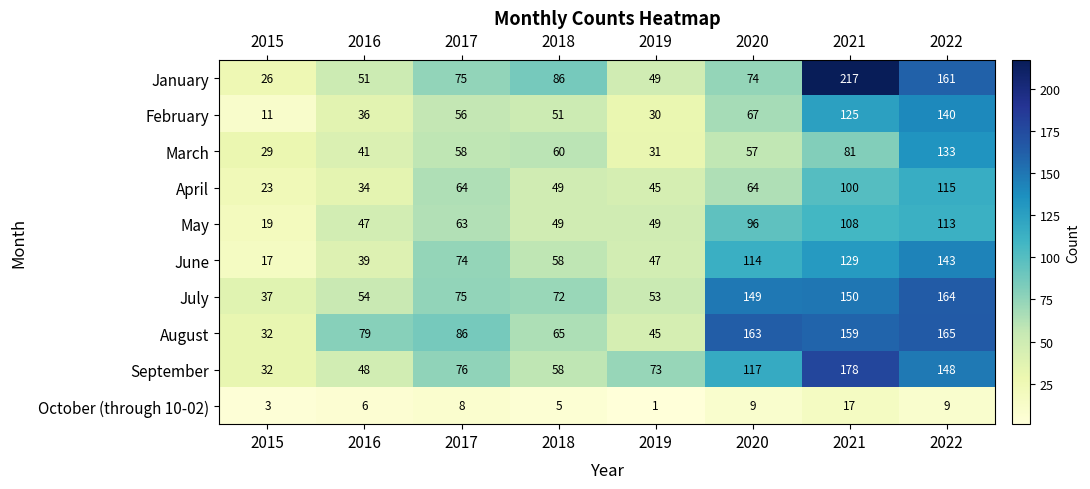

Where is August nearest to the value 98?

2017